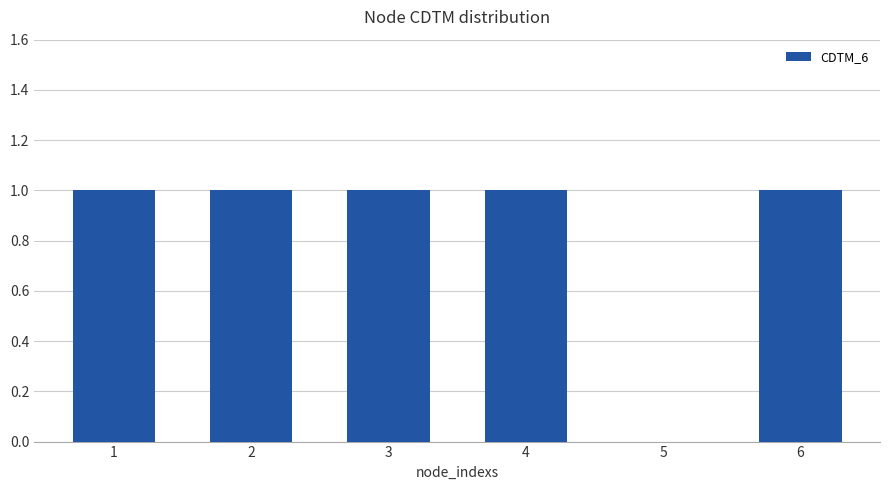

How many positive values are there?

5